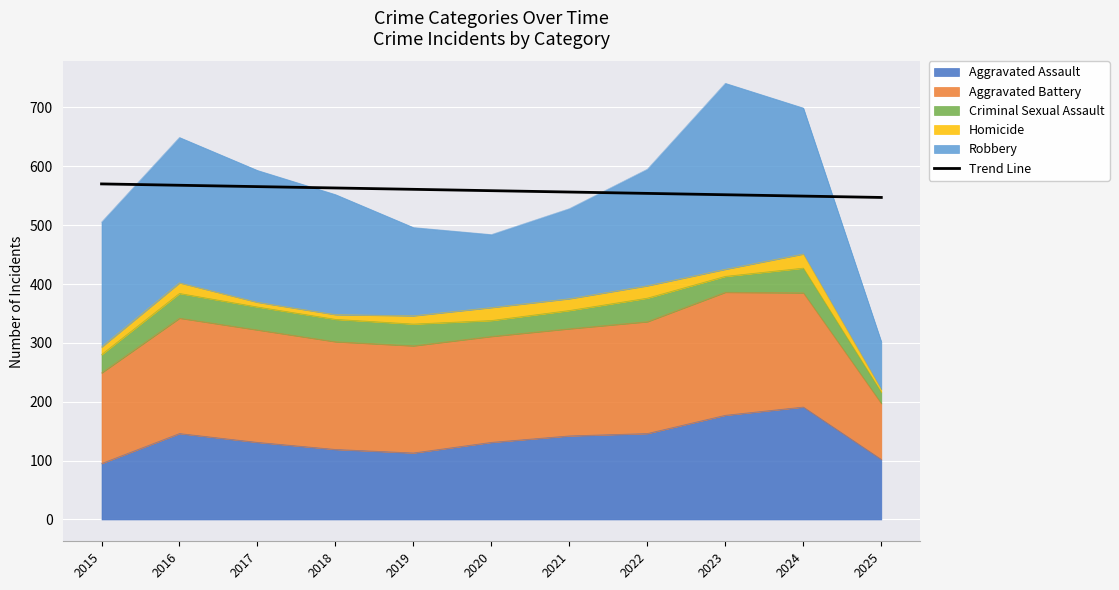

How many values exceed 558?

6